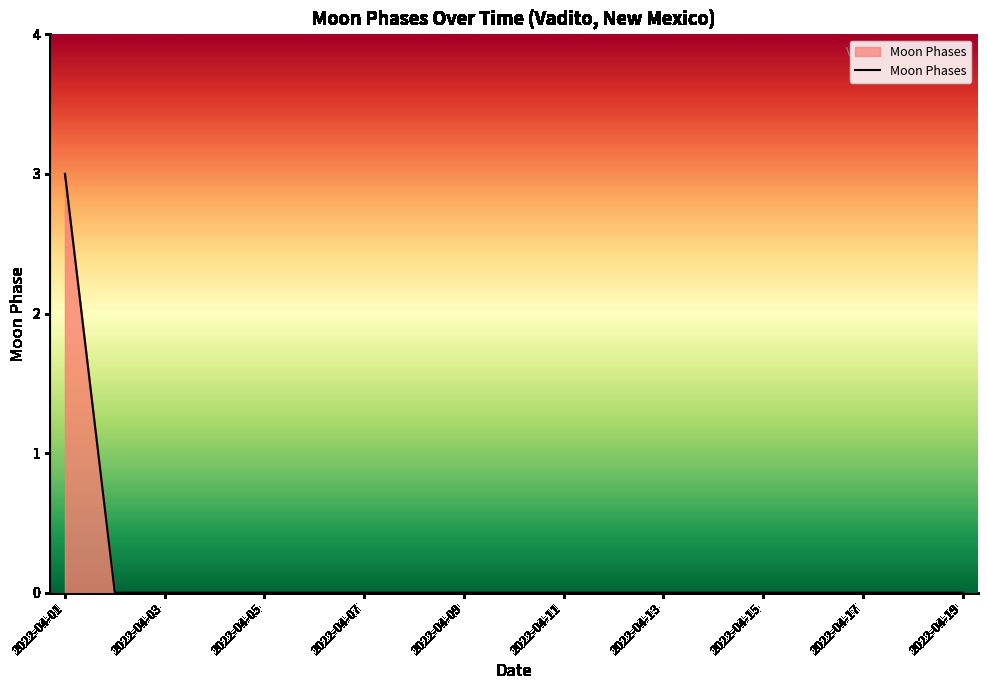

What is the greatest value displayed?

3